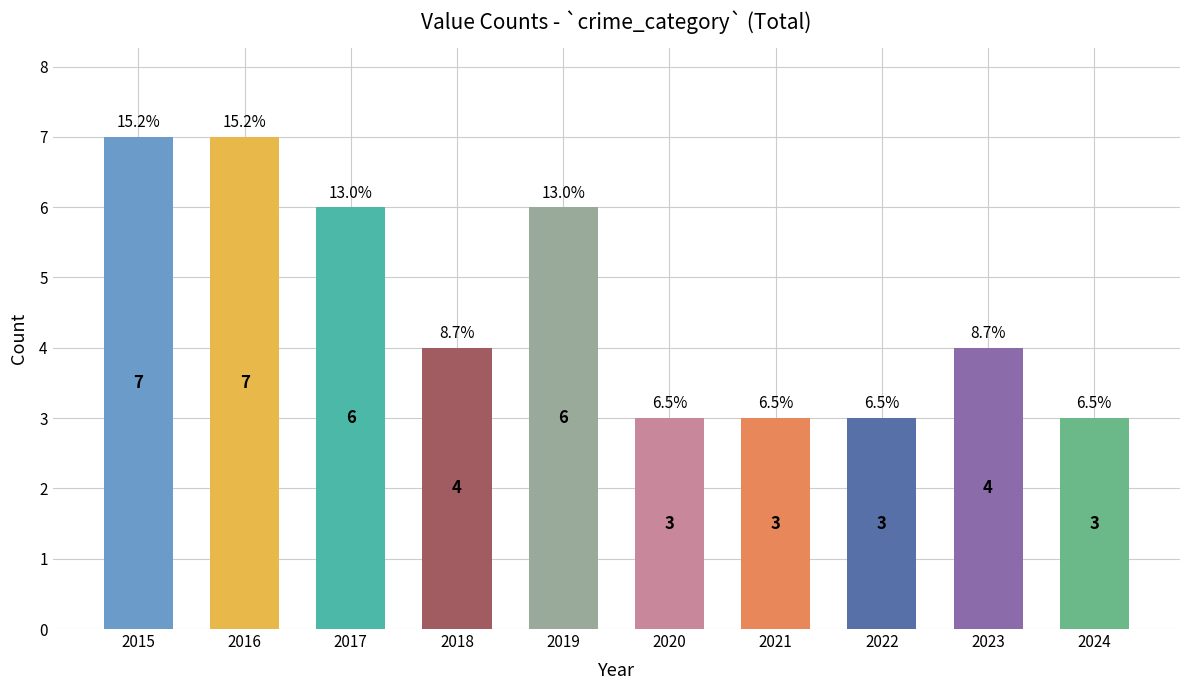

What is the value of the 9th bar from the left?

4